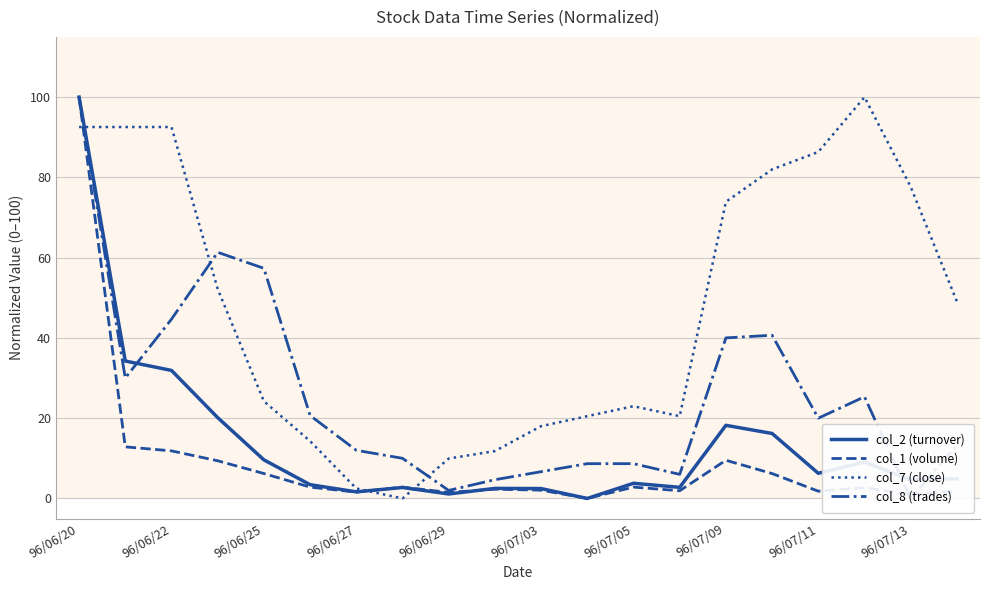

The value of col_2 (turnover) at 96/07/09 is 18.2. True or false?

True